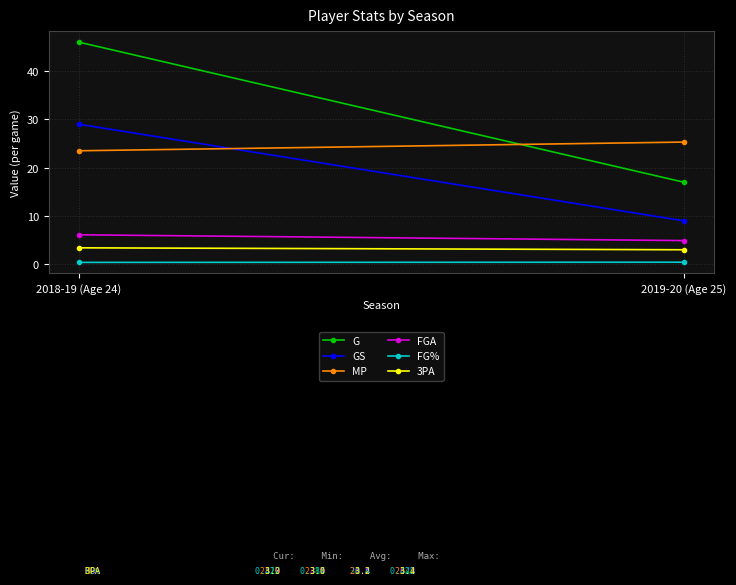

Which has a higher value, 2018-19 (Age 24) or 2019-20 (Age 25)?

2018-19 (Age 24)